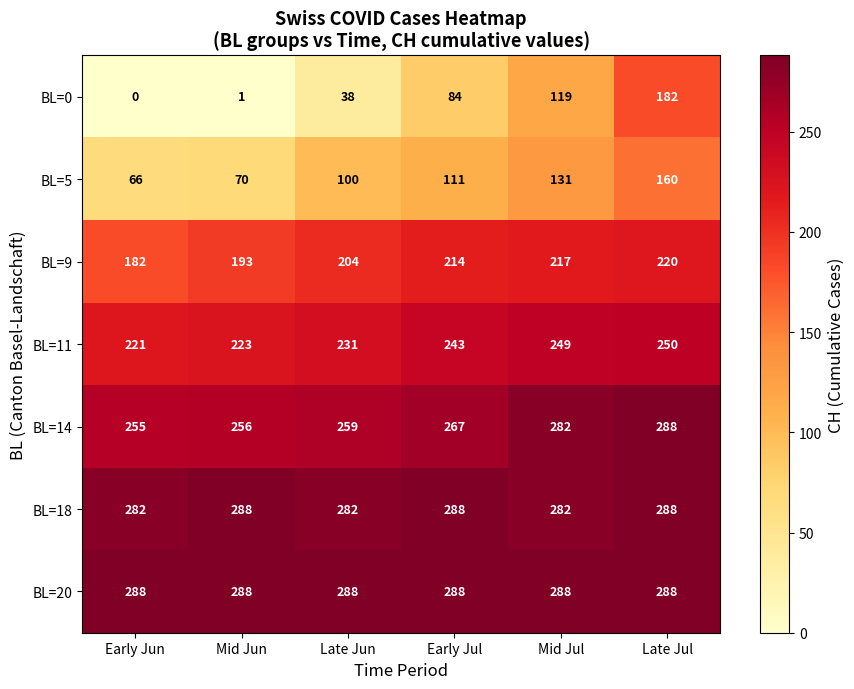

At which category is the sum across all series the highest?

Late Jul